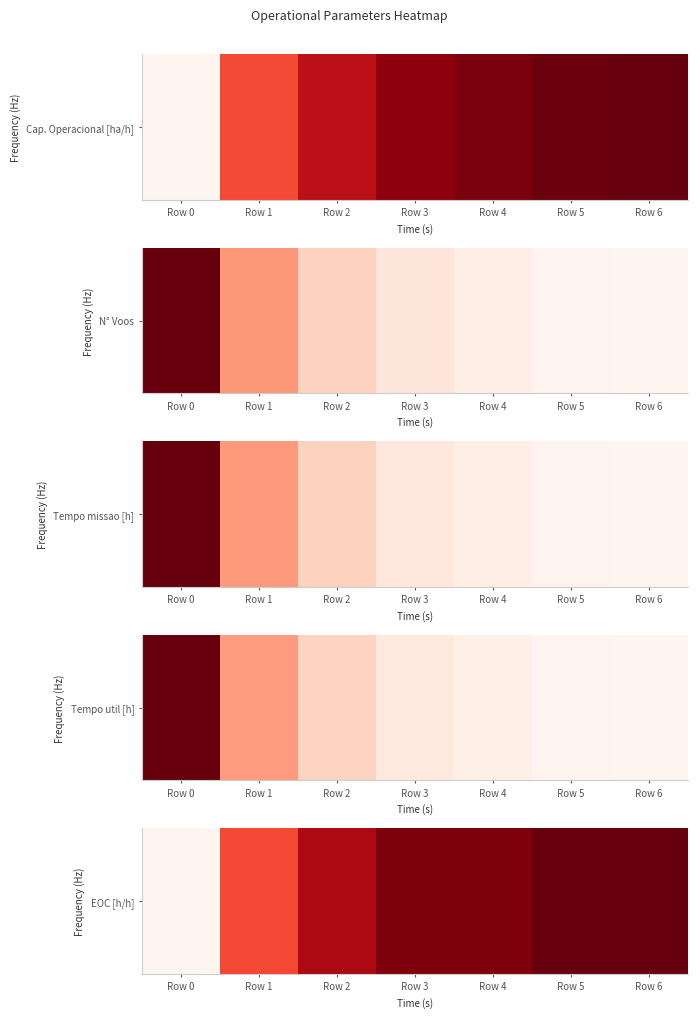

What is the maximum value shown in the chart?

1.0